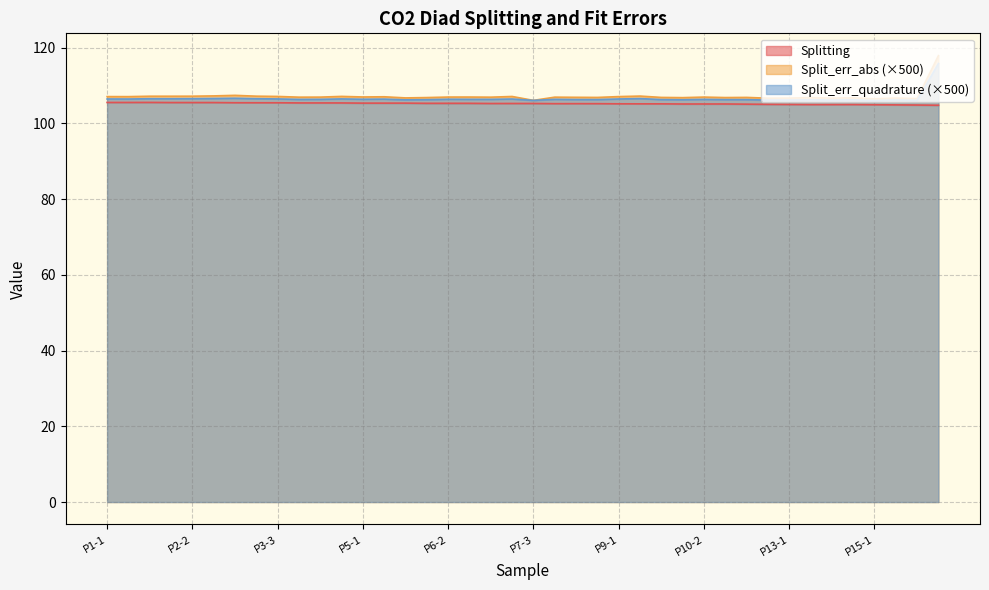

How many data points in Splitting are less than 105?

7